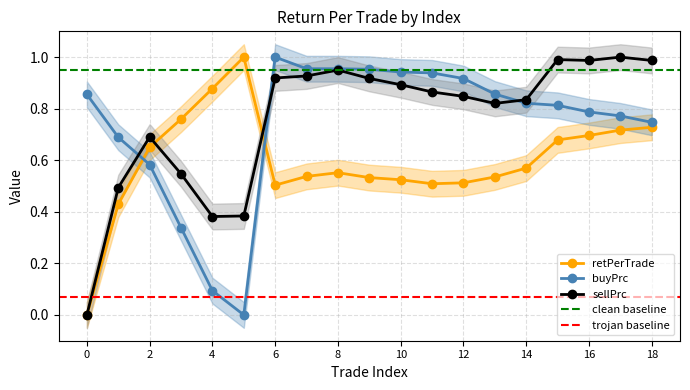

Count the number of categories in the chart.

19